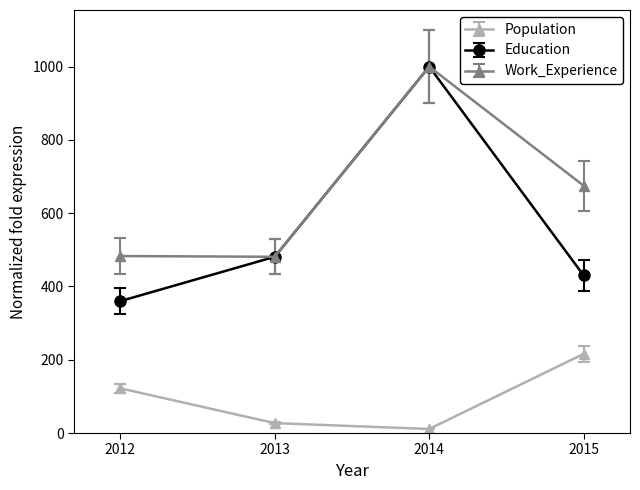

Where is Population nearest to the value 113?

2012